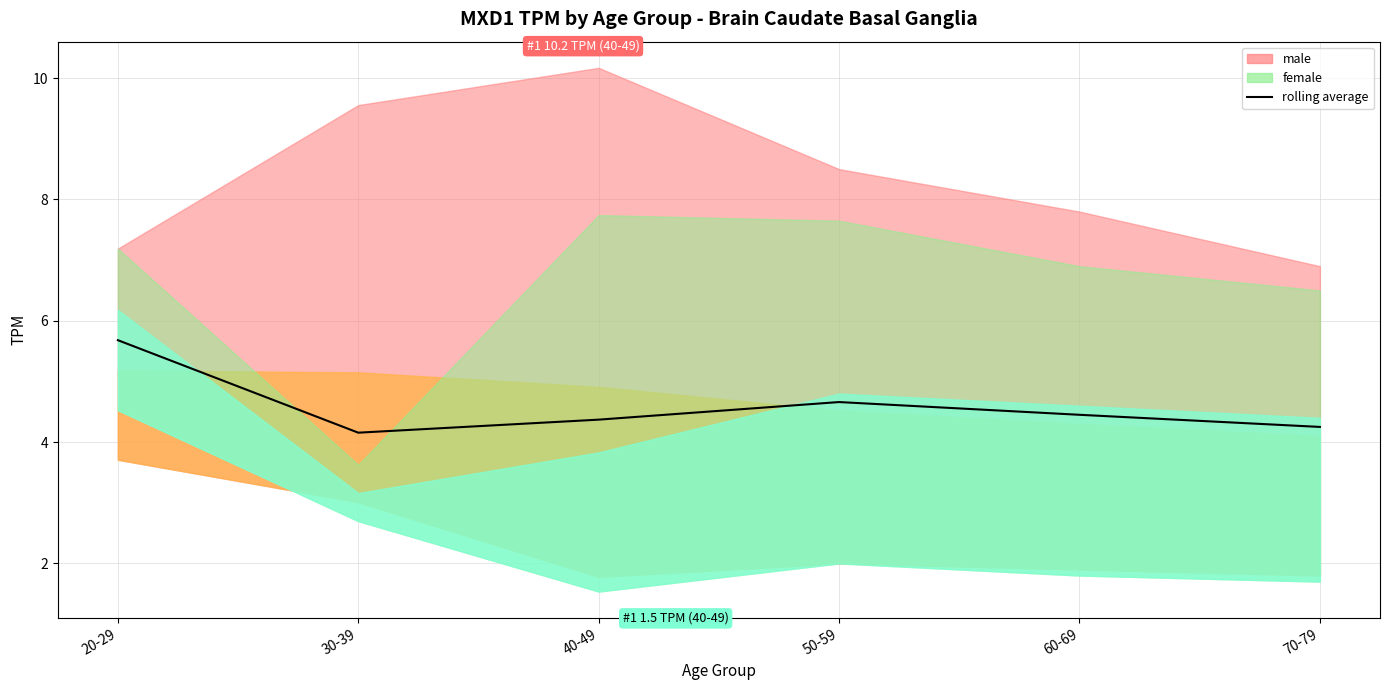

What is the difference between the maximum and minimum values?

1.5